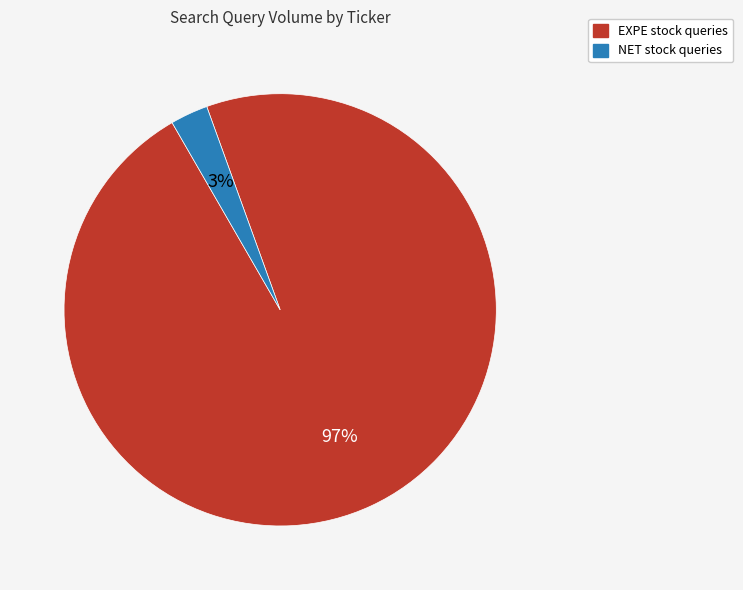

Is there any slice that represents more than half of the pie?

Yes